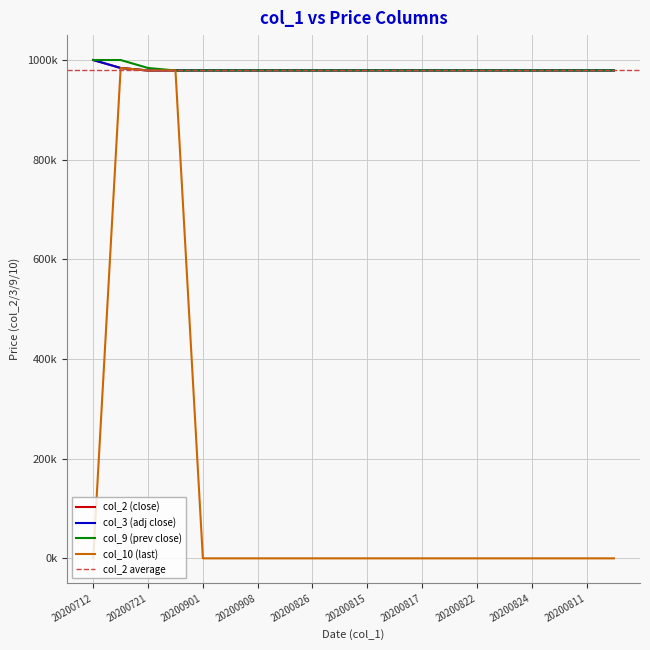

Reading right to left, list all the values displayed in this chart.

col_2: 20200812=979177	20200811=979177	20200825=979177	20200824=979177	20200823=979177	20200822=979177	20200818=979177	20200817=979177	20200816=979177	20200815=979177	20200831=979177	20200826=979177	20200819=979177	20200908=979177	20200907=979177	20200901=979177	20200810=979177	20200721=979000	20200714=984000	20200712=1000000
col_3: 20200812=979177	20200811=979177	20200825=979177	20200824=979177	20200823=979177	20200822=979177	20200818=979177	20200817=979177	20200816=979177	20200815=979177	20200831=979177	20200826=979177	20200819=979177	20200908=979177	20200907=979177	20200901=979177	20200810=979177	20200721=979000	20200714=984000	20200712=1000000
col_9: 20200812=979177	20200811=979177	20200825=979177	20200824=979177	20200823=979177	20200822=979177	20200818=979177	20200817=979177	20200816=979177	20200815=979177	20200831=979177	20200826=979177	20200819=979177	20200908=979177	20200907=979177	20200901=979177	20200810=979000	20200721=984000	20200714=1000000	20200712=1000000
col_10: 20200812=0	20200811=0	20200825=0	20200824=0	20200823=0	20200822=0	20200818=0	20200817=0	20200816=0	20200815=0	20200831=0	20200826=0	20200819=0	20200908=0	20200907=0	20200901=0	20200810=979177	20200721=979000	20200714=984000	20200712=0